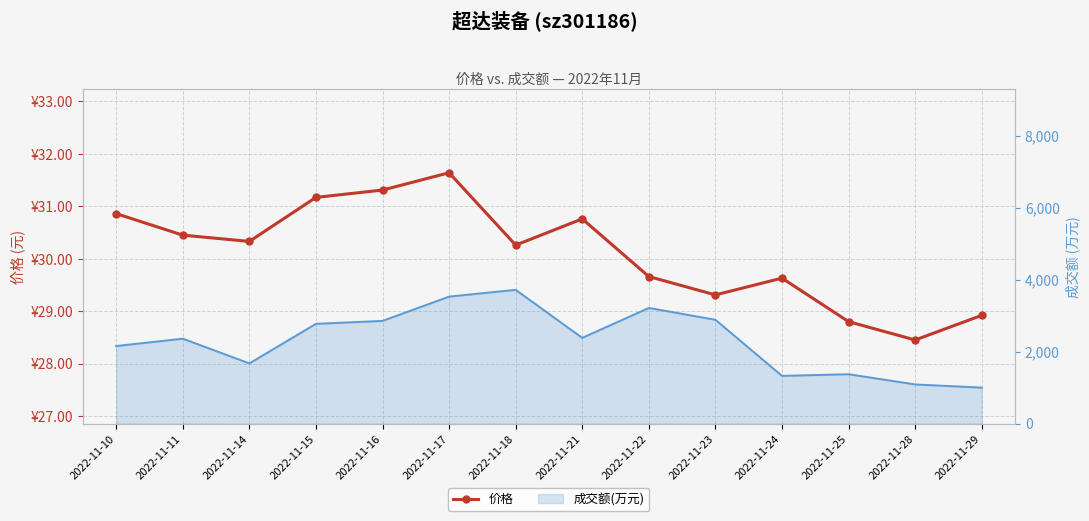

What value does the data have at 2022-11-28?

28.4